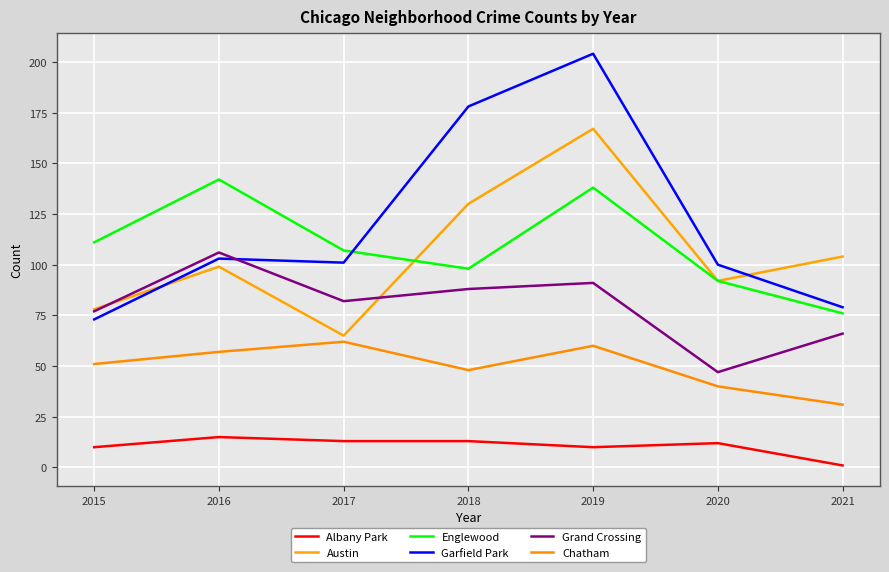

What is the difference between the highest and lowest values at 2020?

88